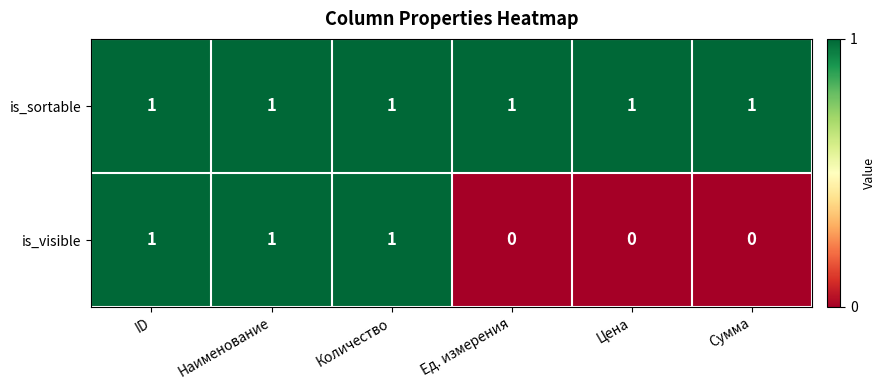

How many values in the is_visible series are below 1?

3